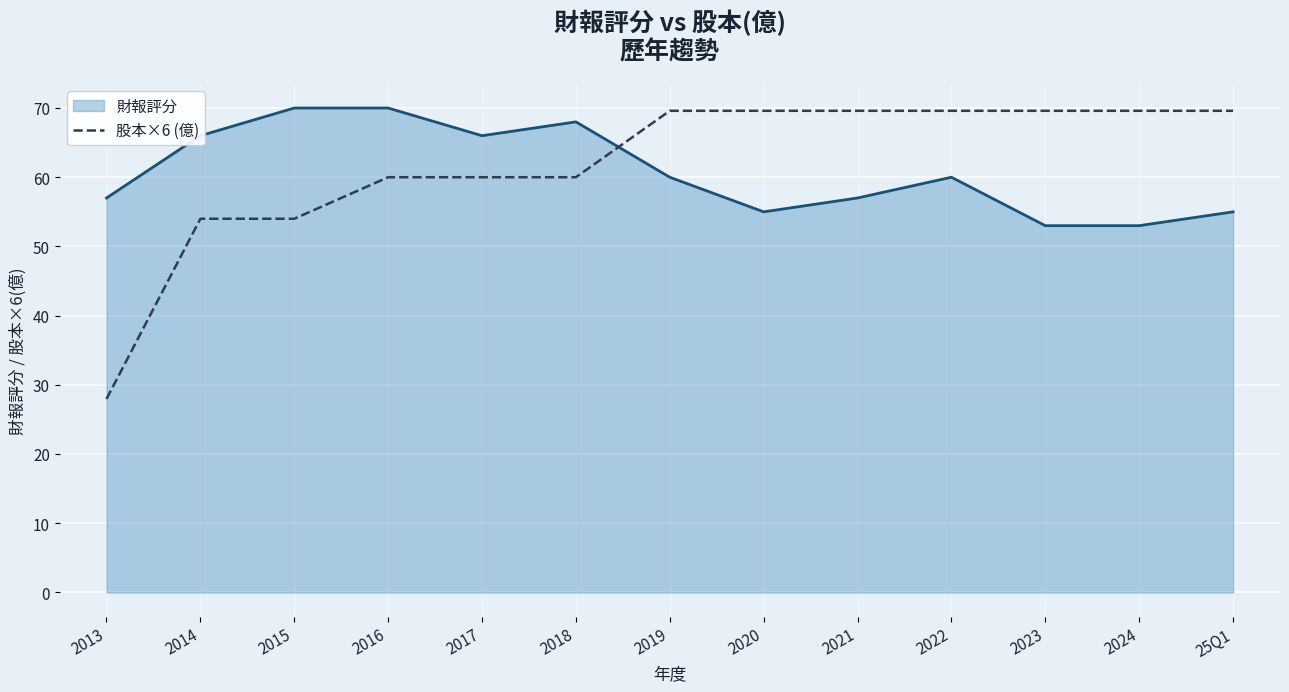

What position from the left is 2023?

11